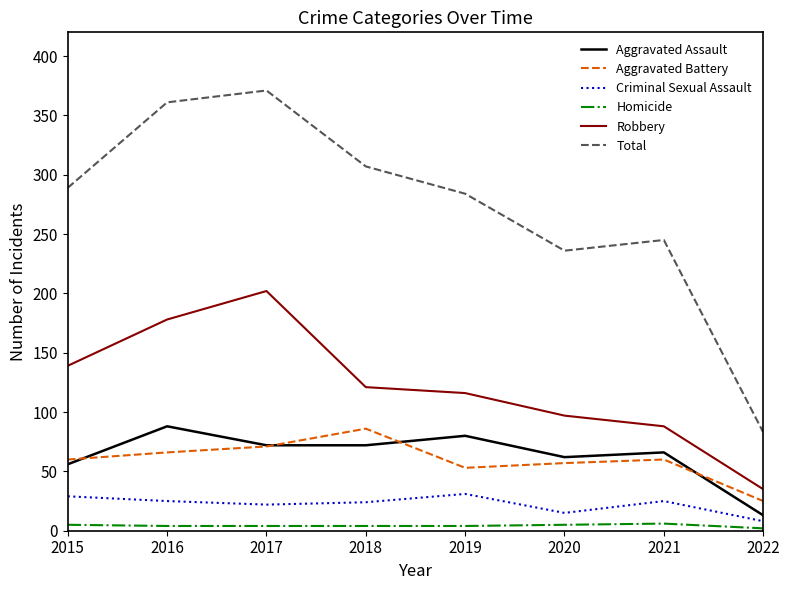

True or false: Homicide and Criminal Sexual Assault cross at least once.

False